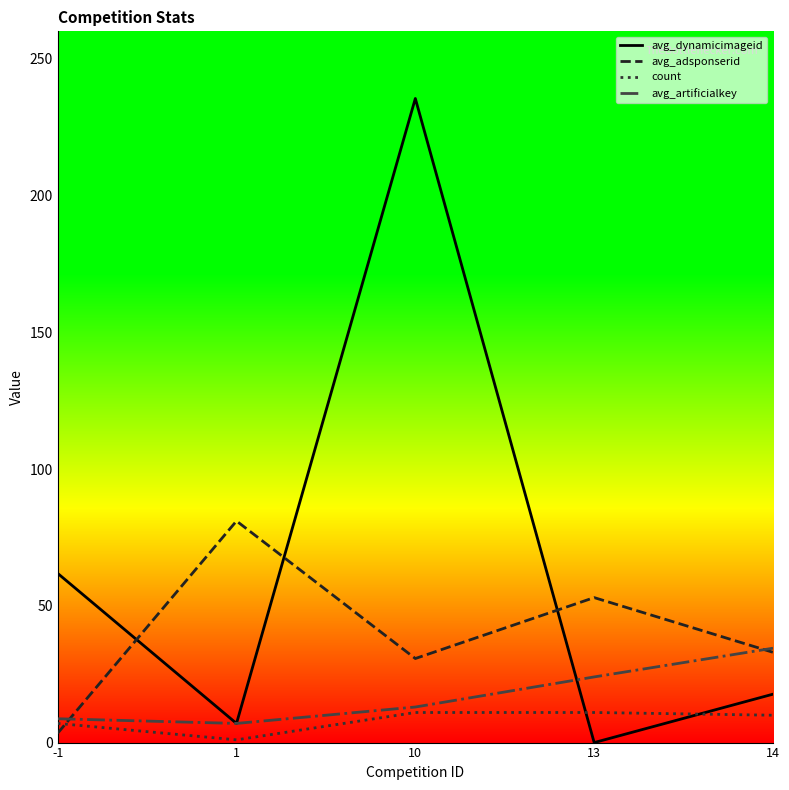

How many lines are shown in the chart?

4